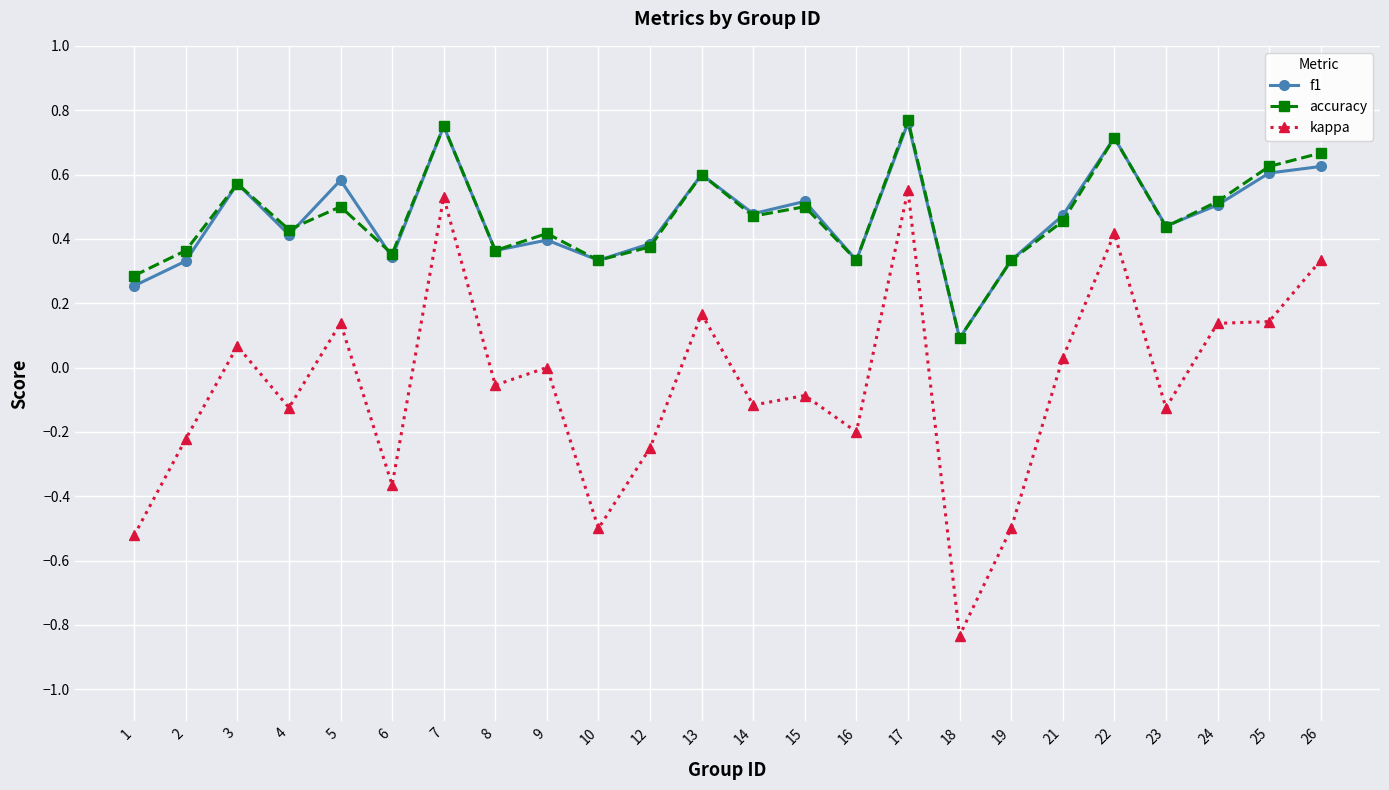

Which category has the lowest value in the accuracy series?

18